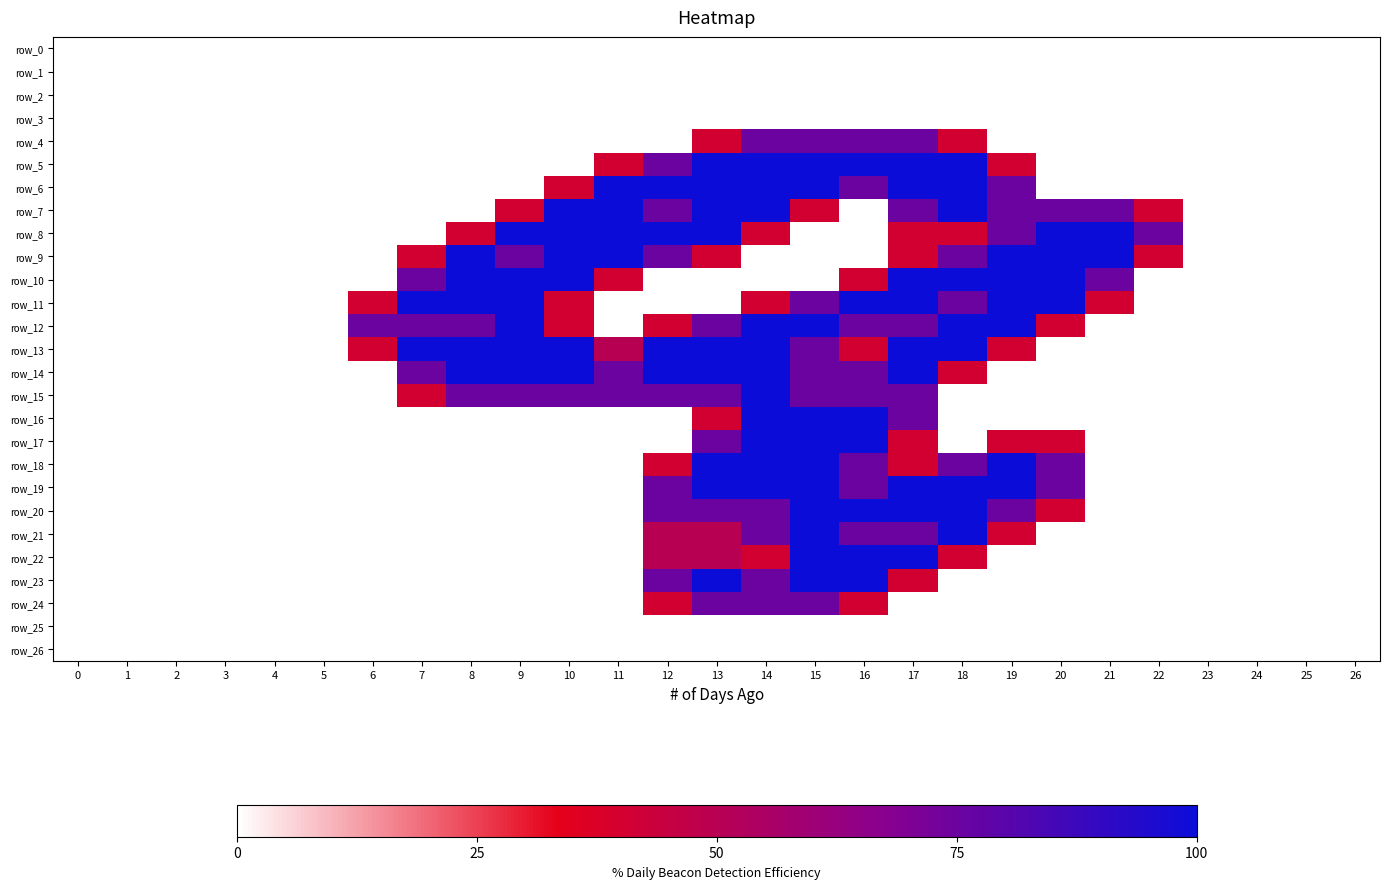

How many distinct data groups are displayed?

27